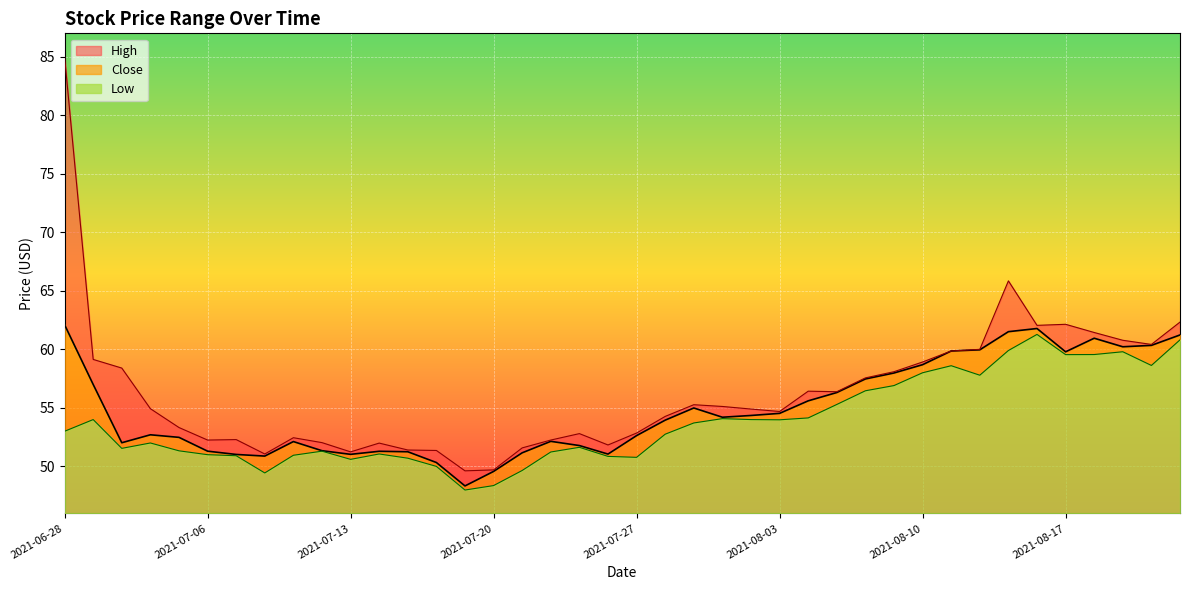

What are all the series names shown in the legend?

High, Close, Low